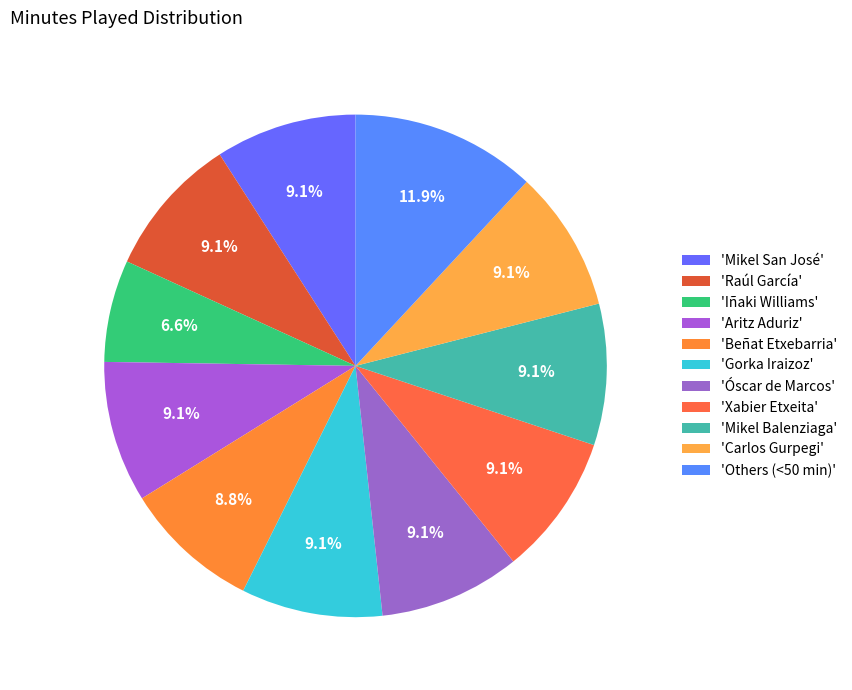

Which slice is the smallest?

'Iñaki Williams'